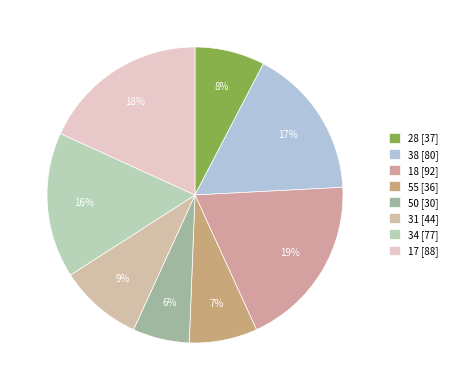

Count the number of slices in the pie.

8